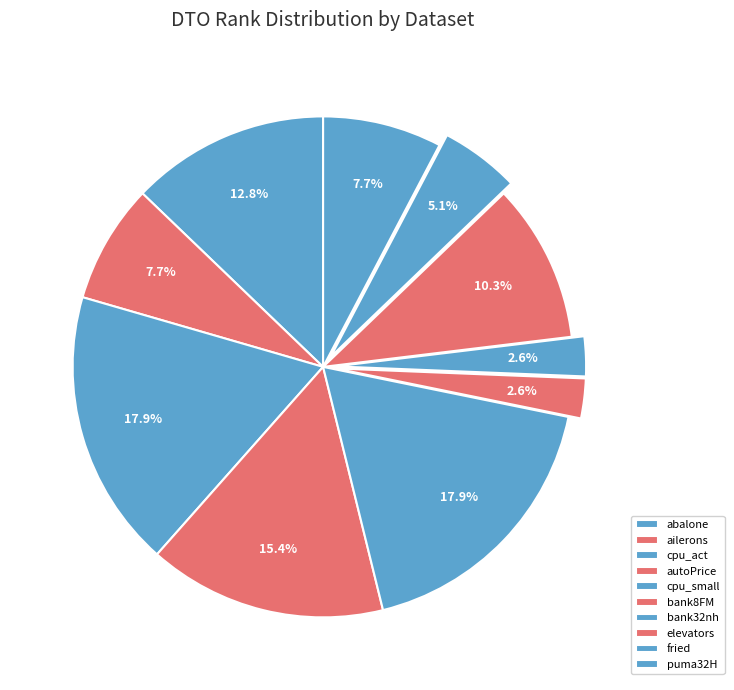

To the nearest percent, what is the difference between the abalone and autoPrice slice percentages?

3%